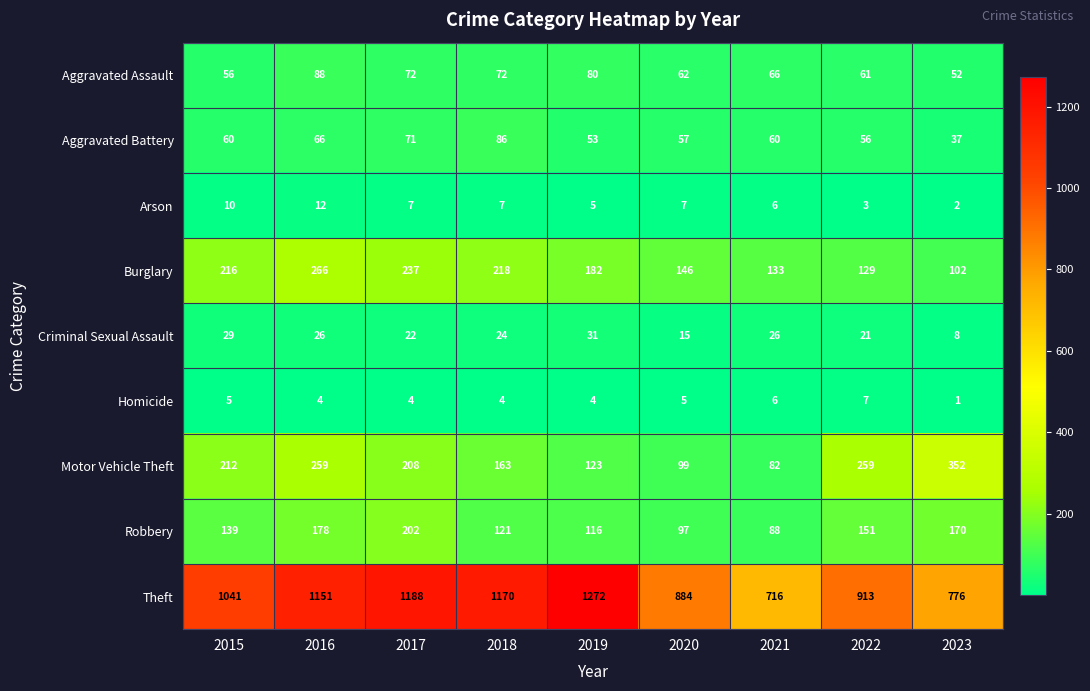

Is the value of Theft at 2020 greater than the value of Burglary at 2018?

Yes